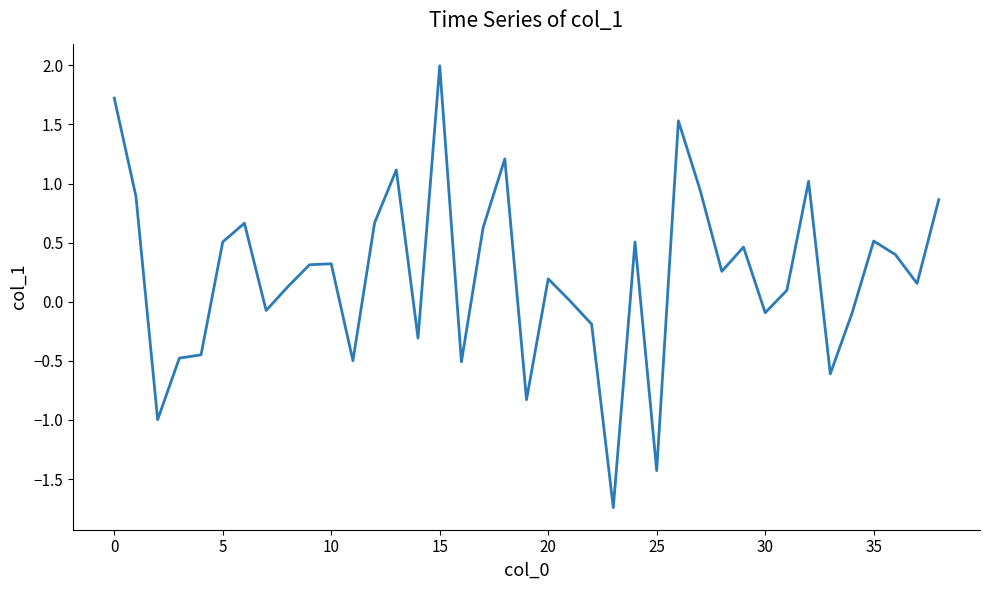

What is the difference between the maximum and minimum values?

3.7